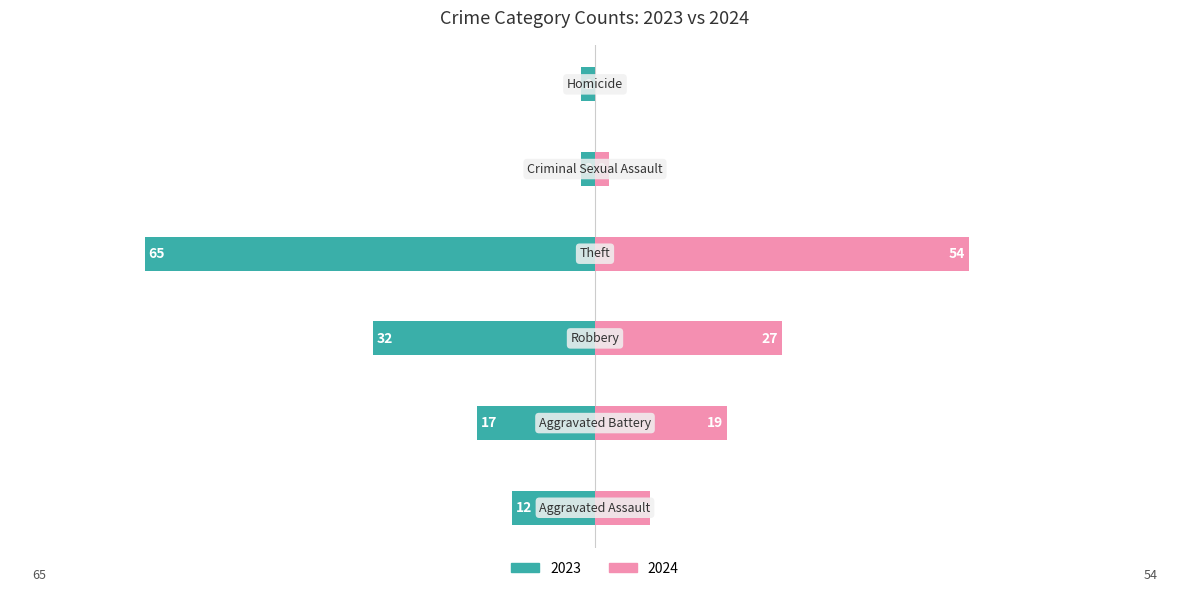

True or false: 2024 has a value of 0 at Homicide.

True